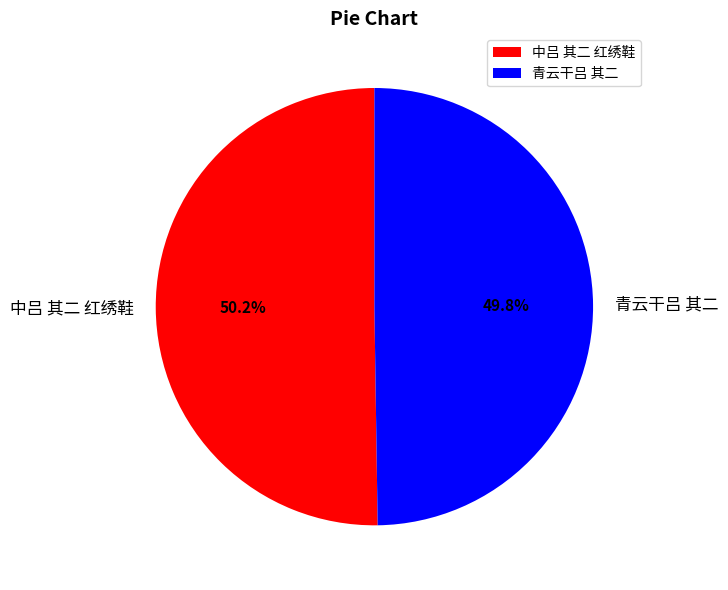

To the nearest percent, what is the combined percentage of 中吕 其二 红绣鞋 and 青云干吕 其二?

100%